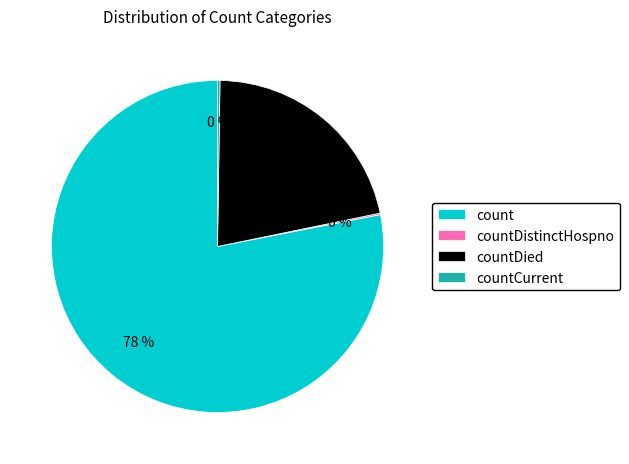

Is there a majority slice in this chart?

Yes